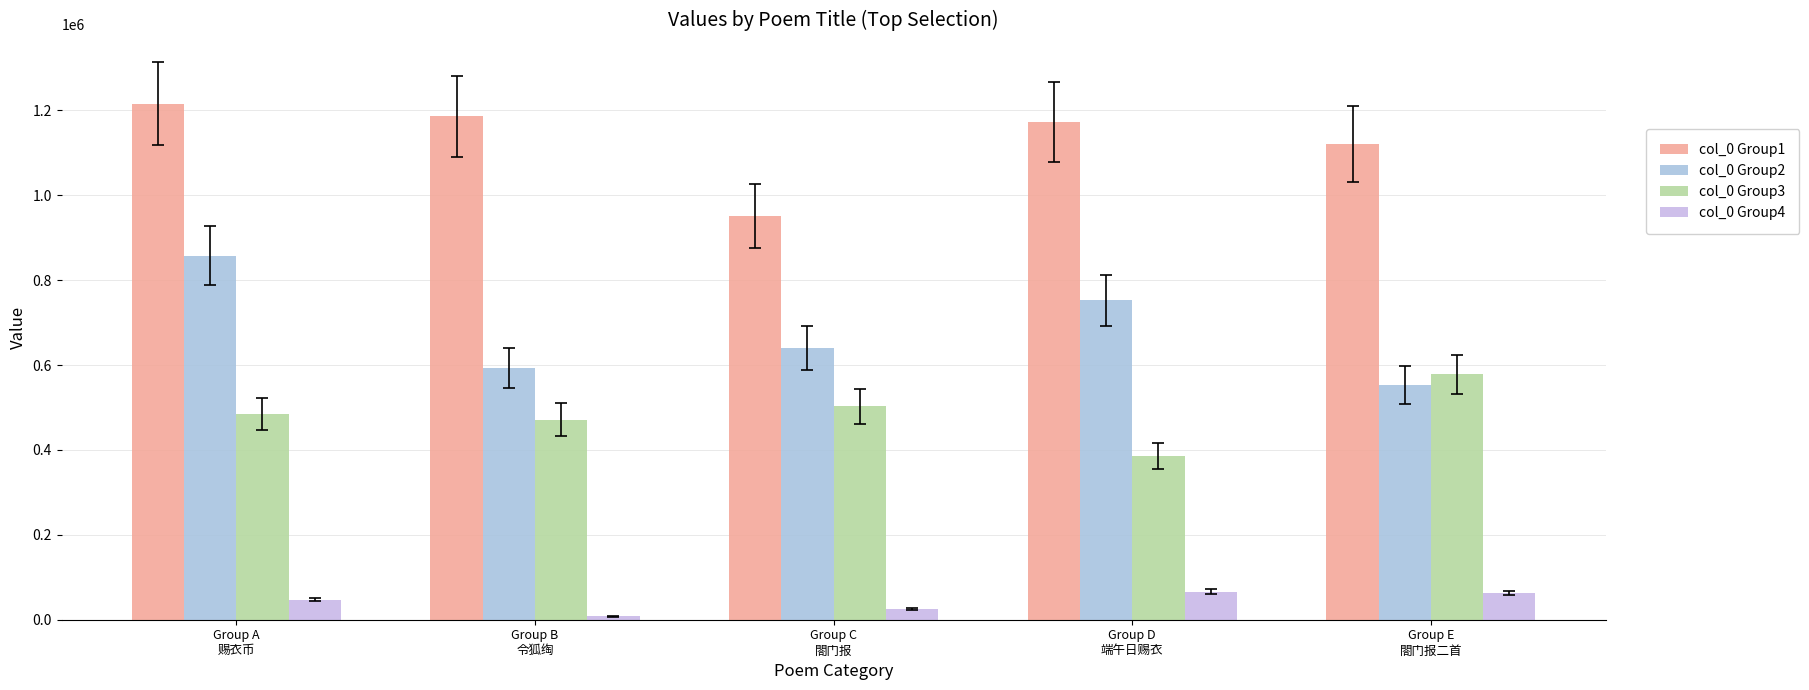

Which series changed the most between Group A
赐衣币 and Group B
令狐绹?

col_0 Group2